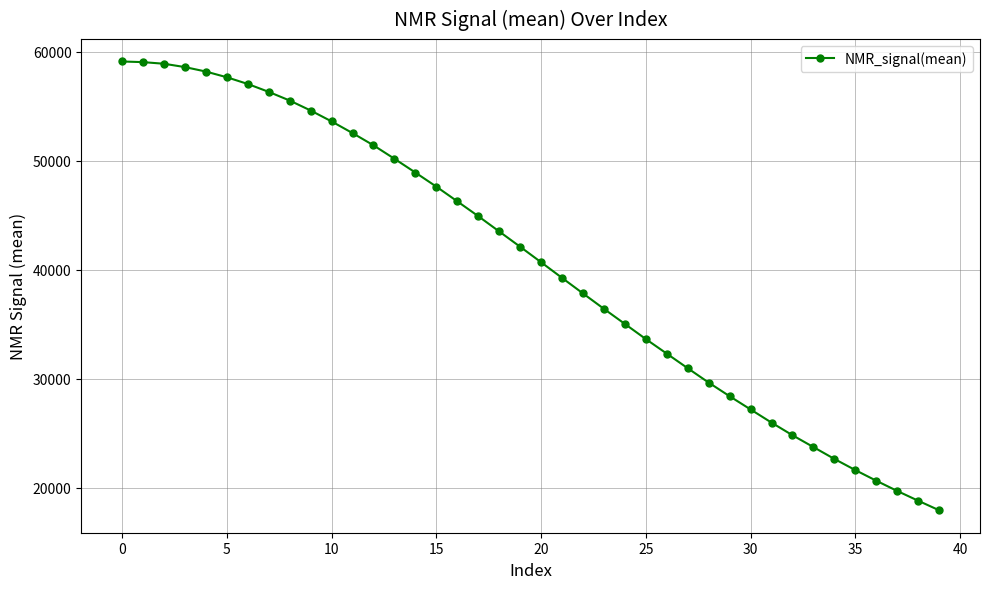

How many values are below 42100?

20